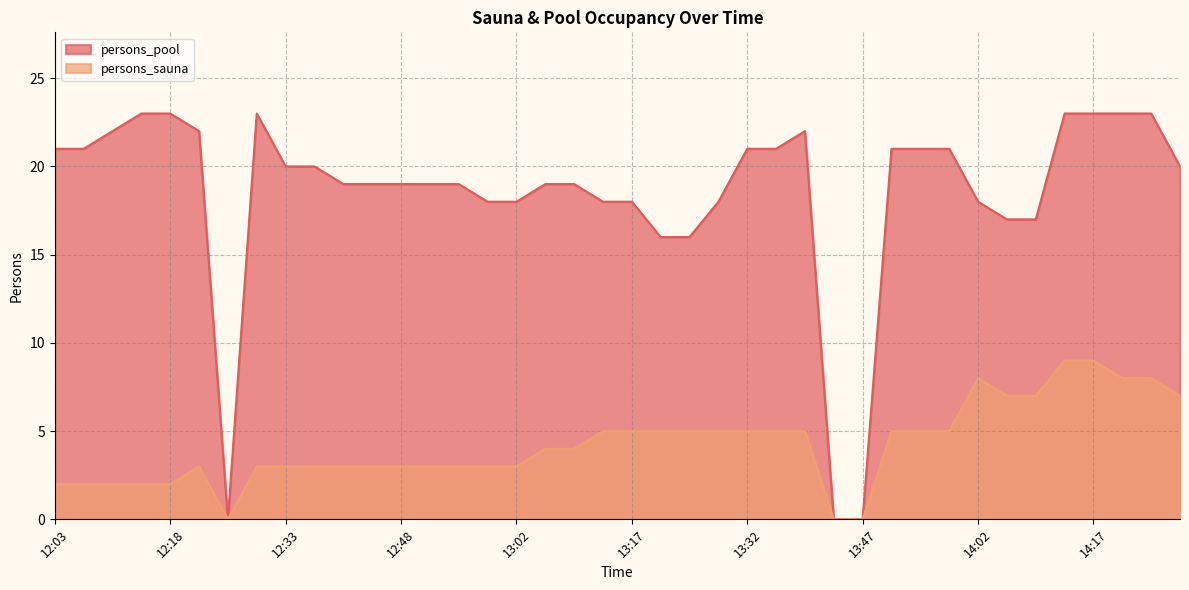

How many categories are shown in the chart?

40